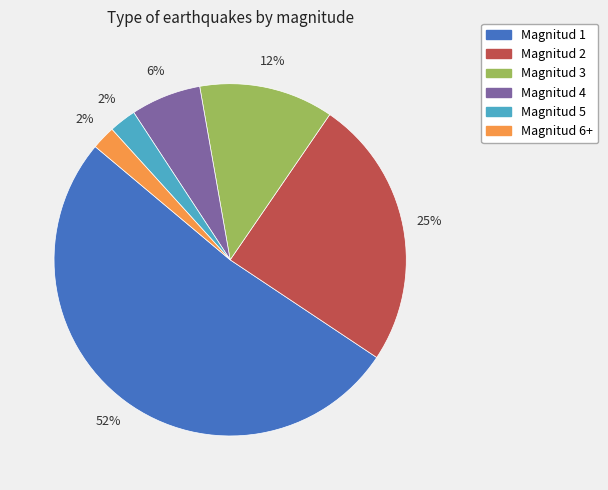

Combined, do Magnitud 1 and Magnitud 4 account for over 50%?

Yes